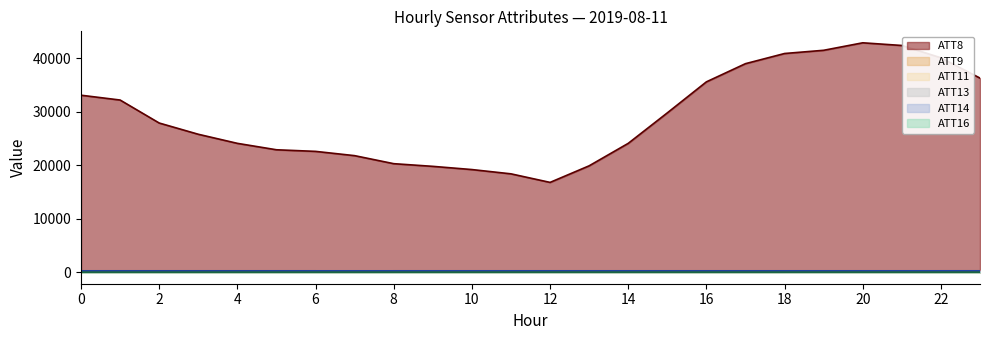

At 18, list the series in order from smallest to largest.

ATT16, ATT11, ATT9, ATT14, ATT13, ATT8